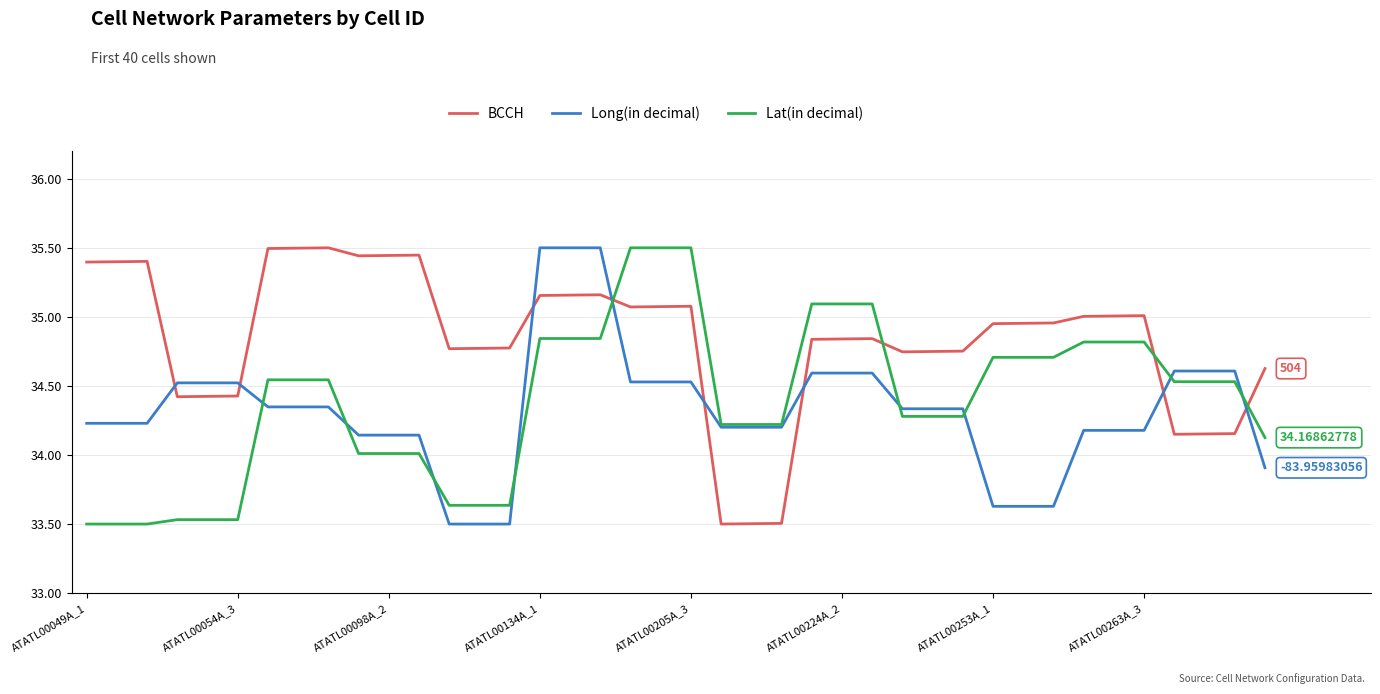

True or false: BCCH and Lat(in decimal) cross at least once.

True